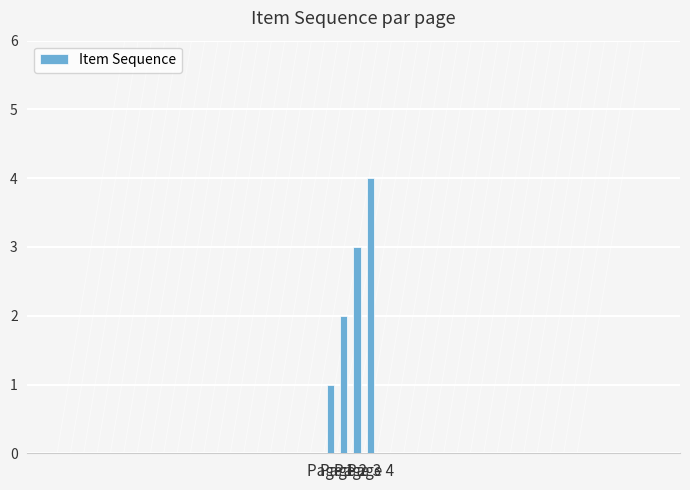

What is the sum of the values at Page 4 and Page 1?

5